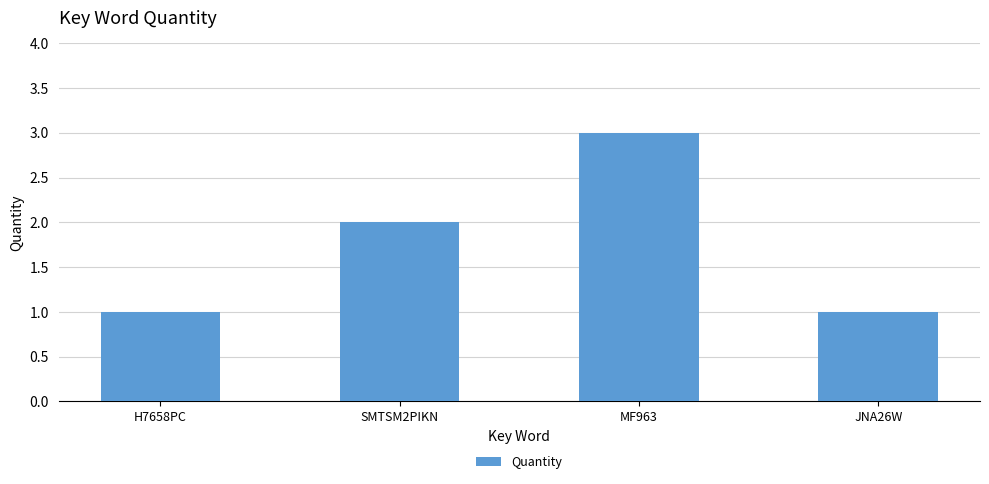

What is the approximate value at MF963?

3